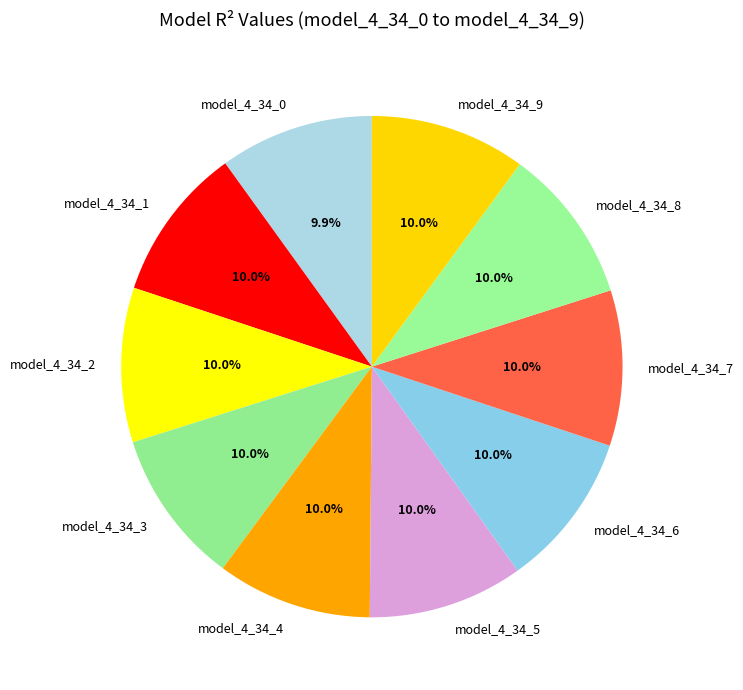

Combined, what portion of the pie is model_4_34_5 and model_4_34_7?

20.0%